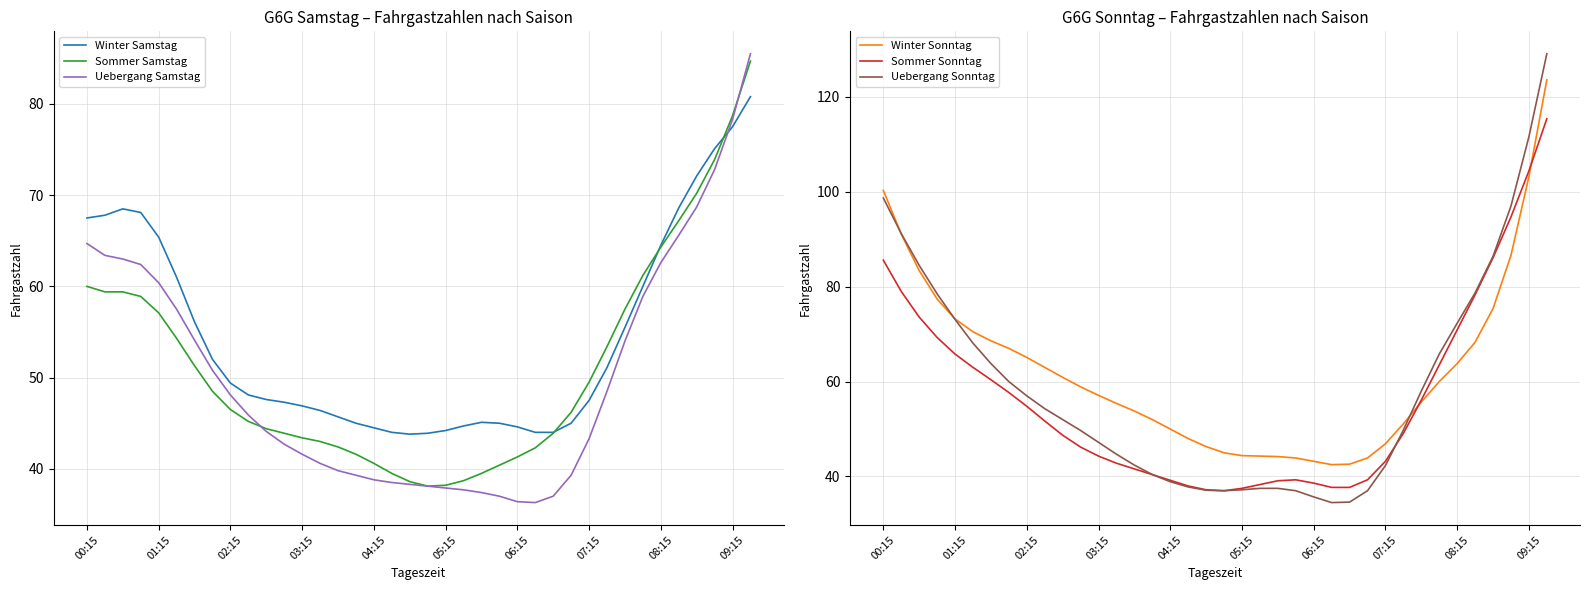

Is it true that Winter Samstag equals 64.5 at 08:15?

True